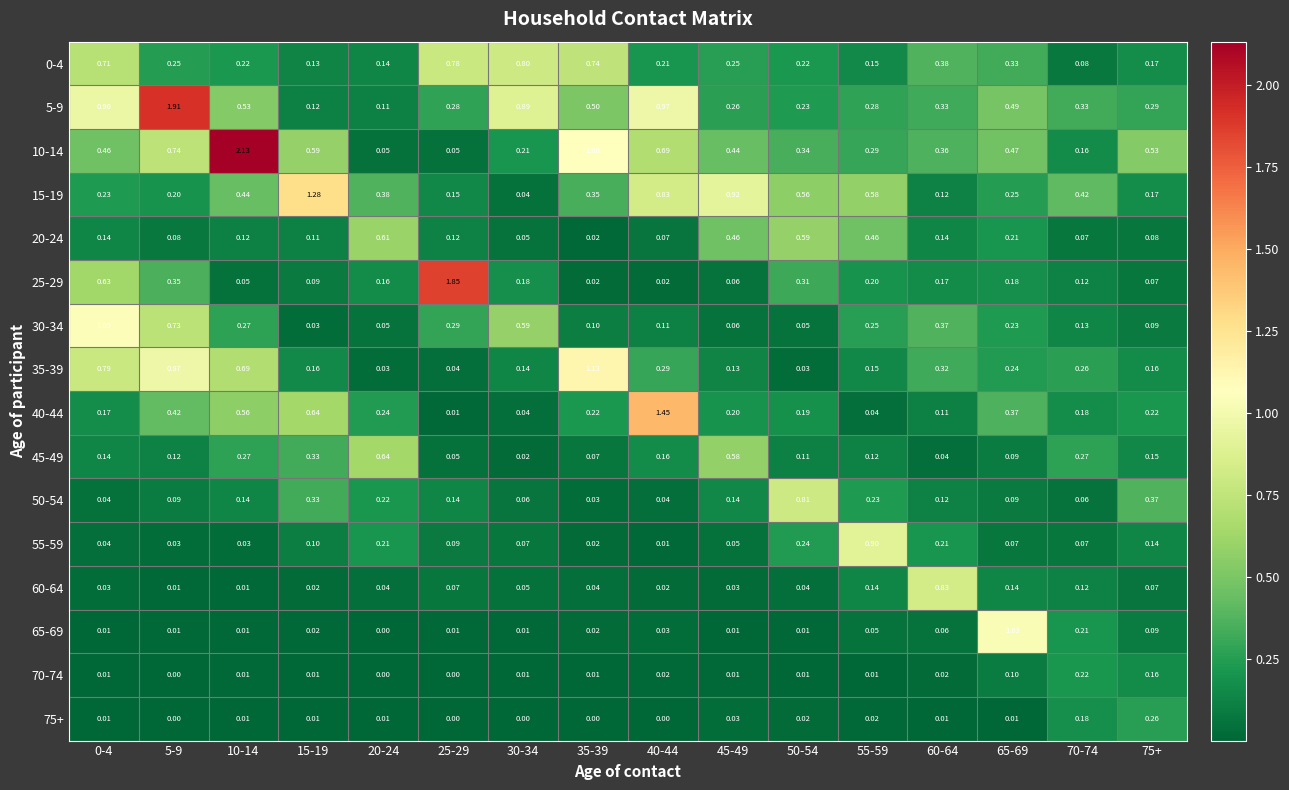

Is the value of 40-44 at 35-39 greater than the value of 50-54 at 0-4?

Yes